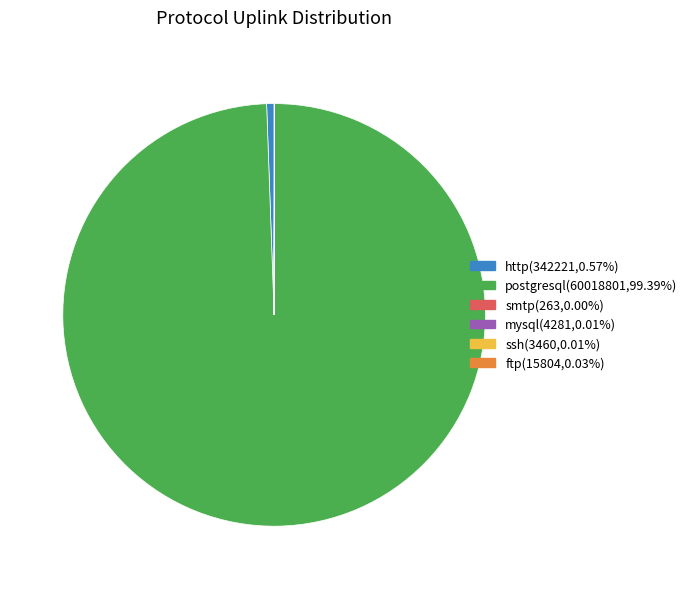

Does any single category account for the majority?

Yes